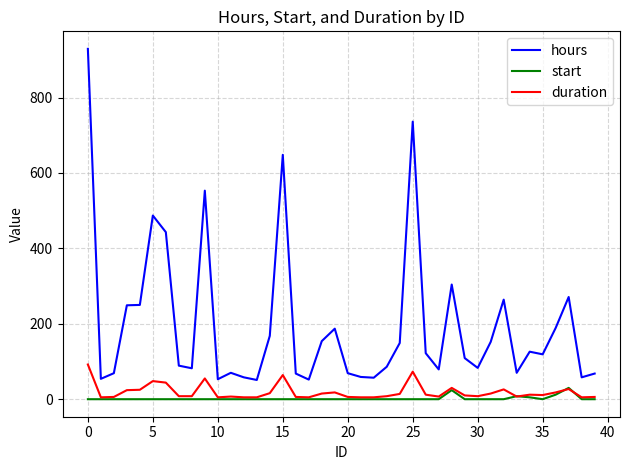

Which series has the largest total across all categories?

hours